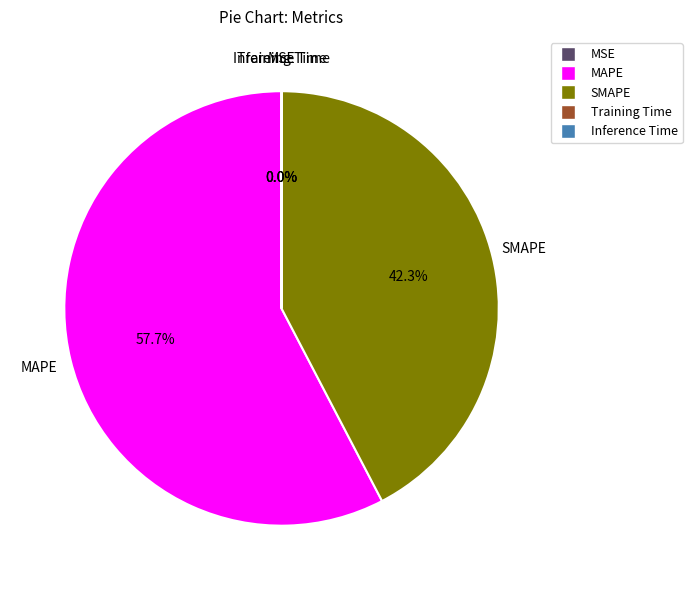

Which category accounts for the majority?

MAPE